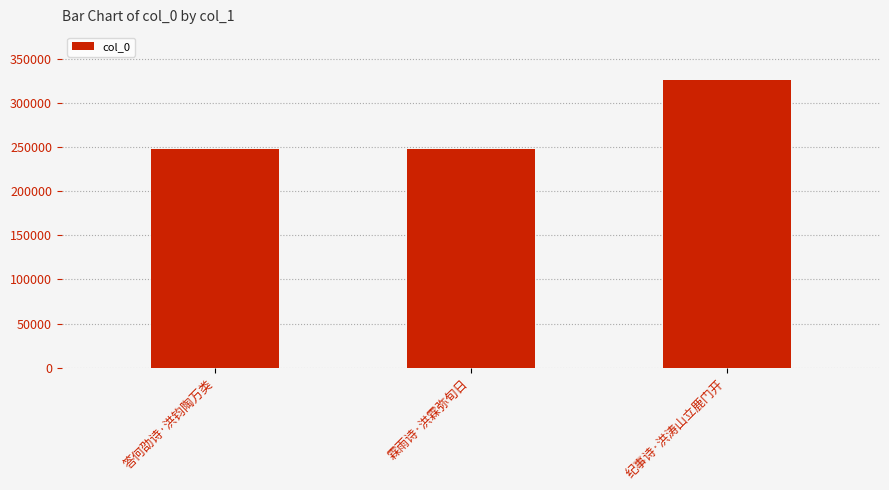

Approximately how many times larger is the value at 答何劭诗·洪钧陶万类 compared to 纪事诗·洪涛山立鹿门开?

0.8